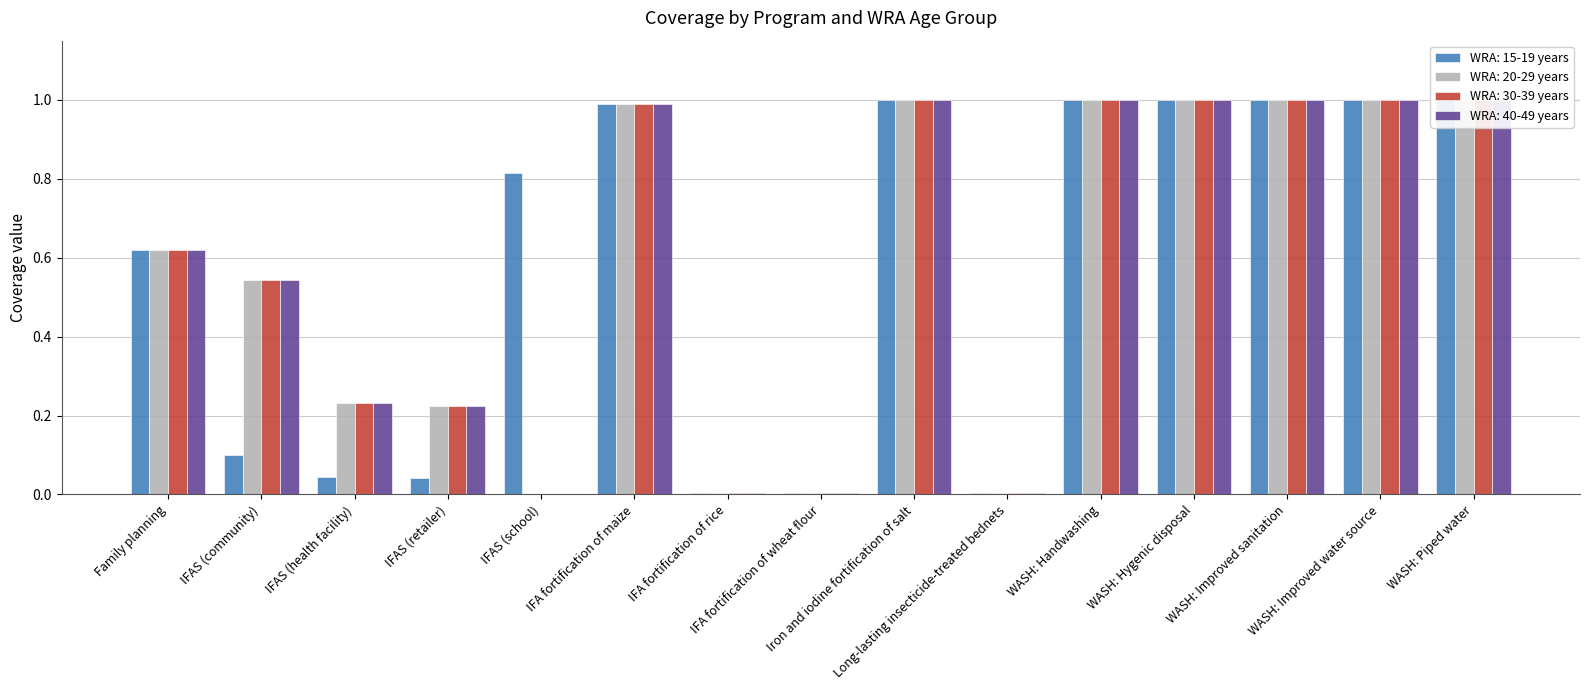

What is the sum of the WRA: 30-39 years values at Family planning and WASH: Improved water source?

1.6